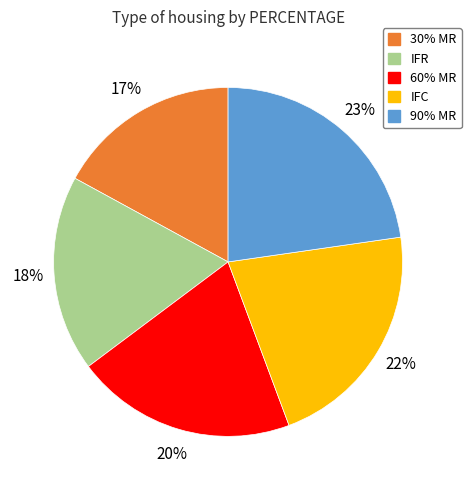

Which has a higher value, IFR or 30% MR?

IFR